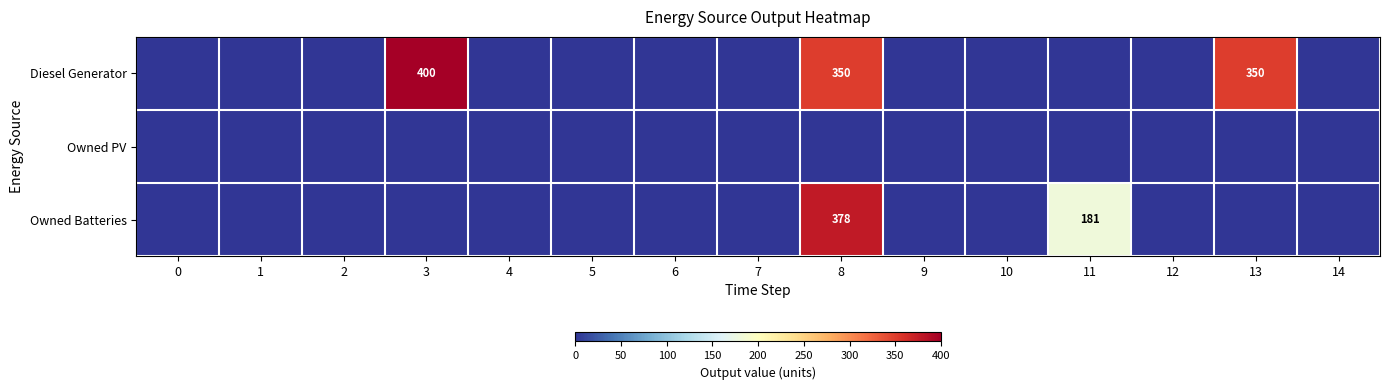

The value of Owned Batteries at 11 is 181. True or false?

True